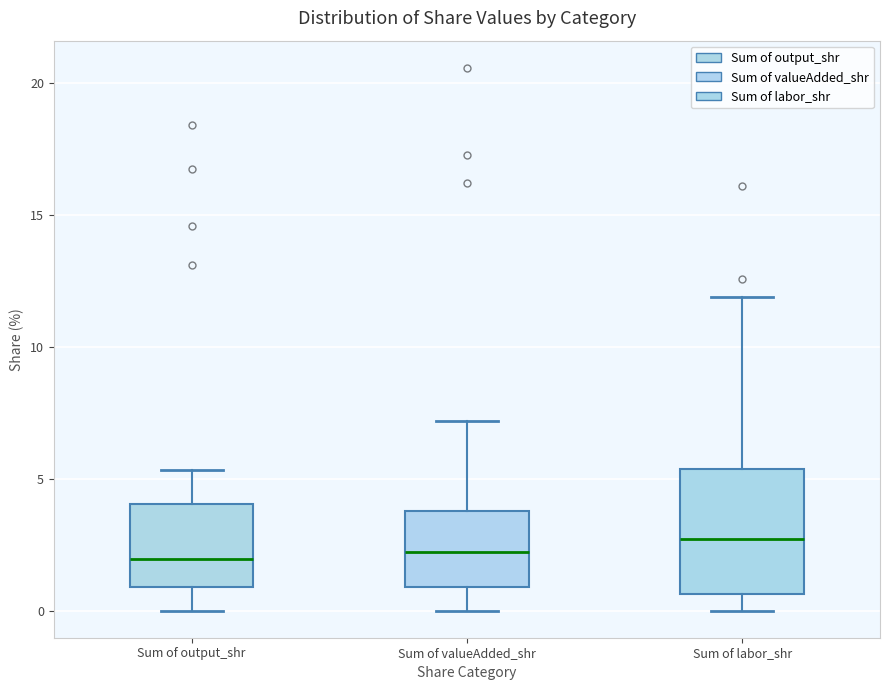

Reading left to right, transcribe this box plot: for each box, give where its median line is, the range the box spans, and where its two whiskers end, as read against the y-axis. The values are not printed on the chart, so give them approximately, as read against the axis.

Sum of output_shr: median 2.0, box 1.0 to 4.0, whiskers 0.0 to 5.5
Sum of valueAdded_shr: median 2.0, box 1.0 to 4.0, whiskers 0.0 to 7.0
Sum of labor_shr: median 2.5, box 0.5 to 5.5, whiskers 0.0 to 12.0